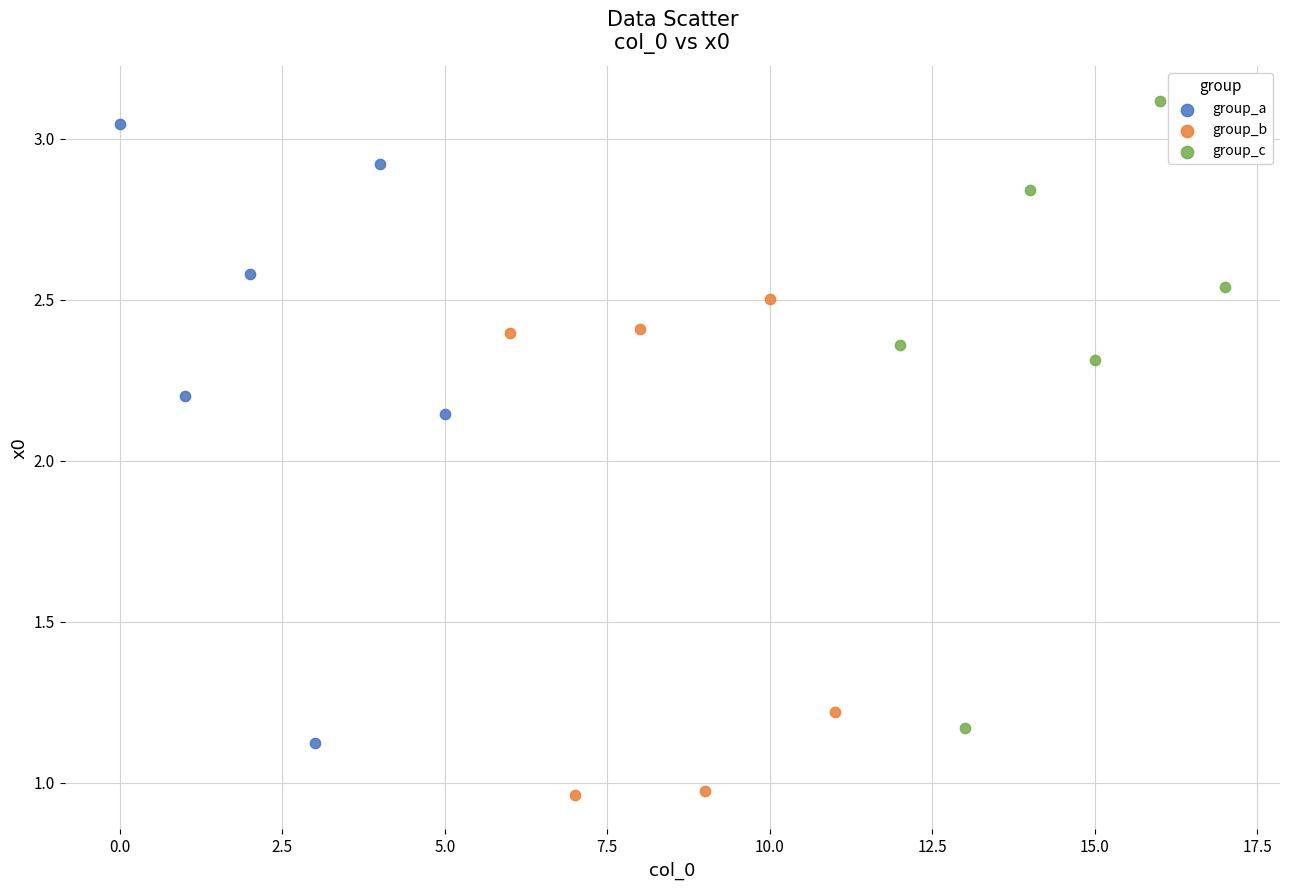

Which series contains the lowest Y value?

group_b